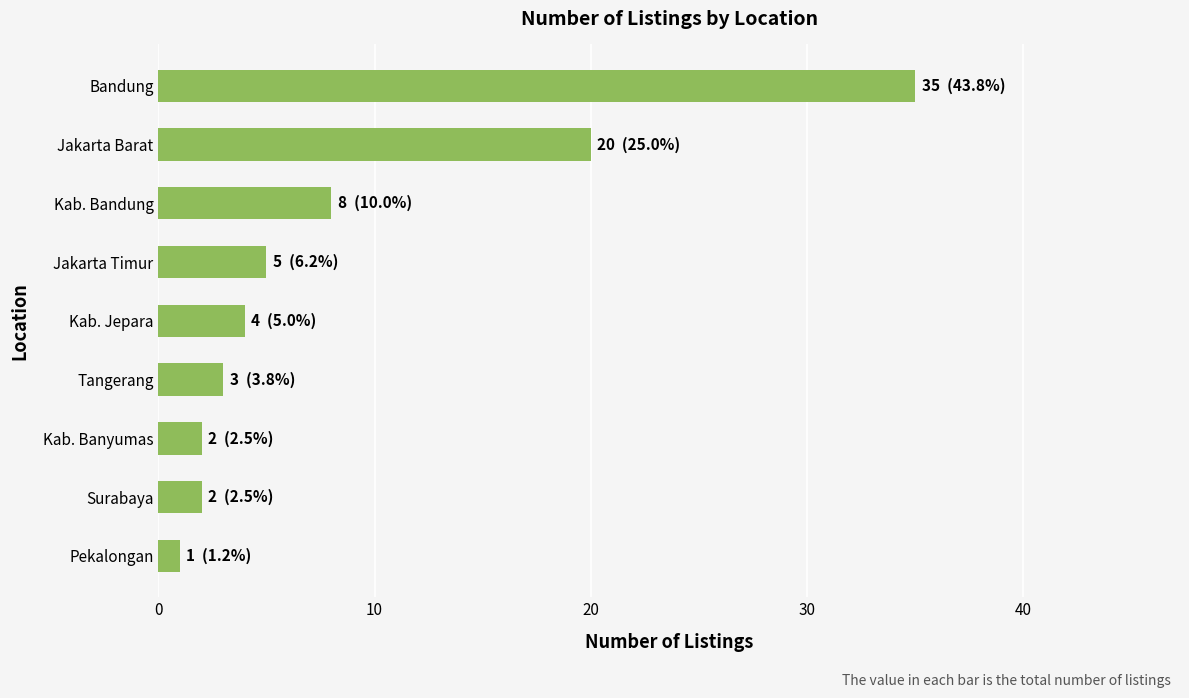

What is the difference between the second highest and minimum values?

19